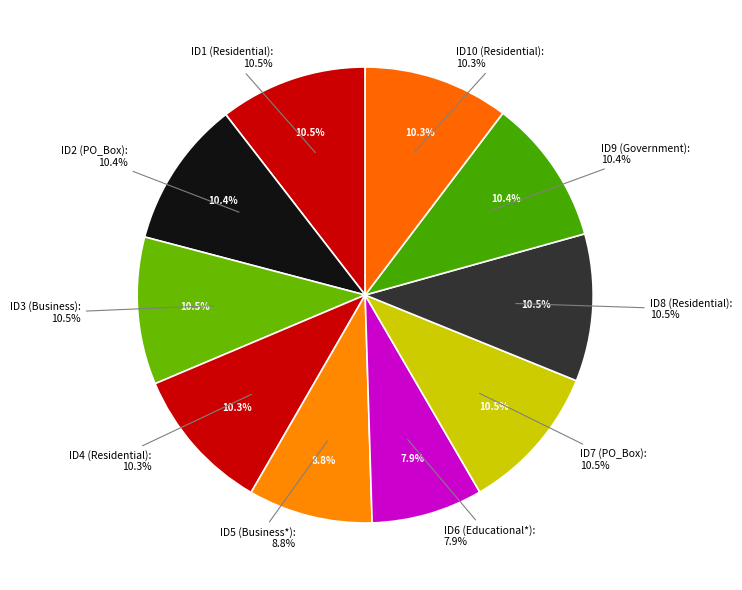

What percentage do 2 PO_Box and 10 Residential together represent?

20.7%